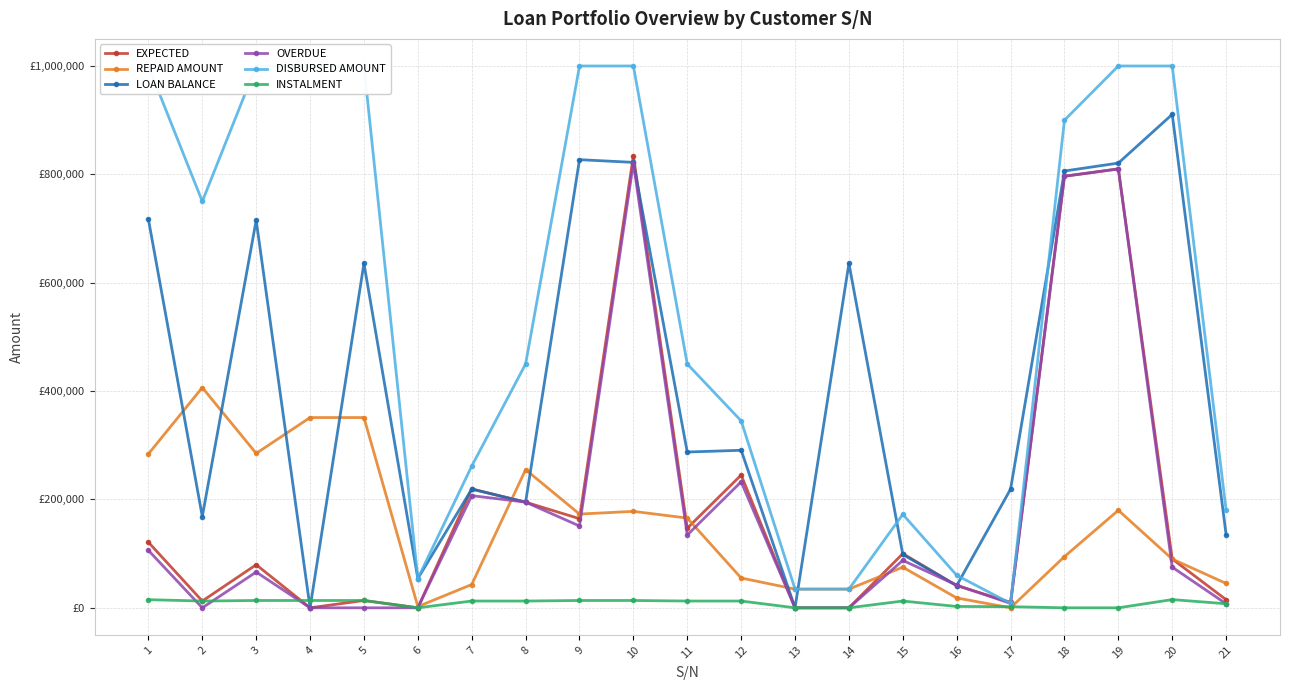

Where is INSTALMENT nearest to the value 7575?

21